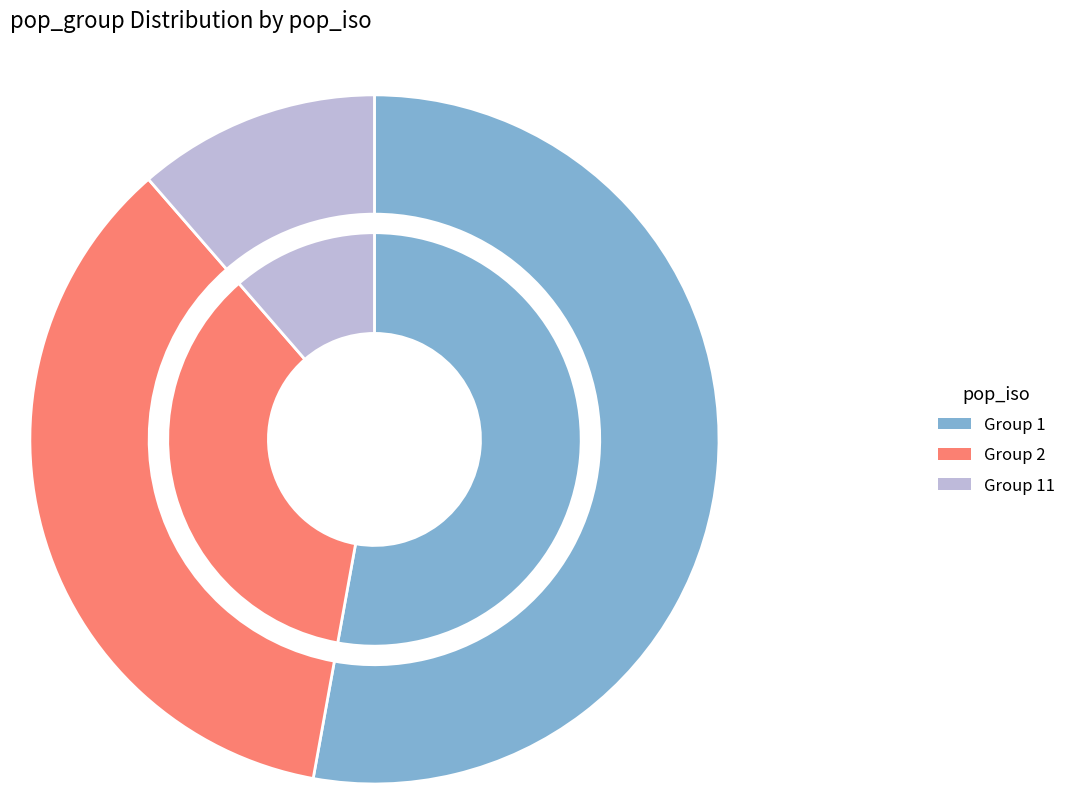

Is it true that 2 is 2% of the pie?

True